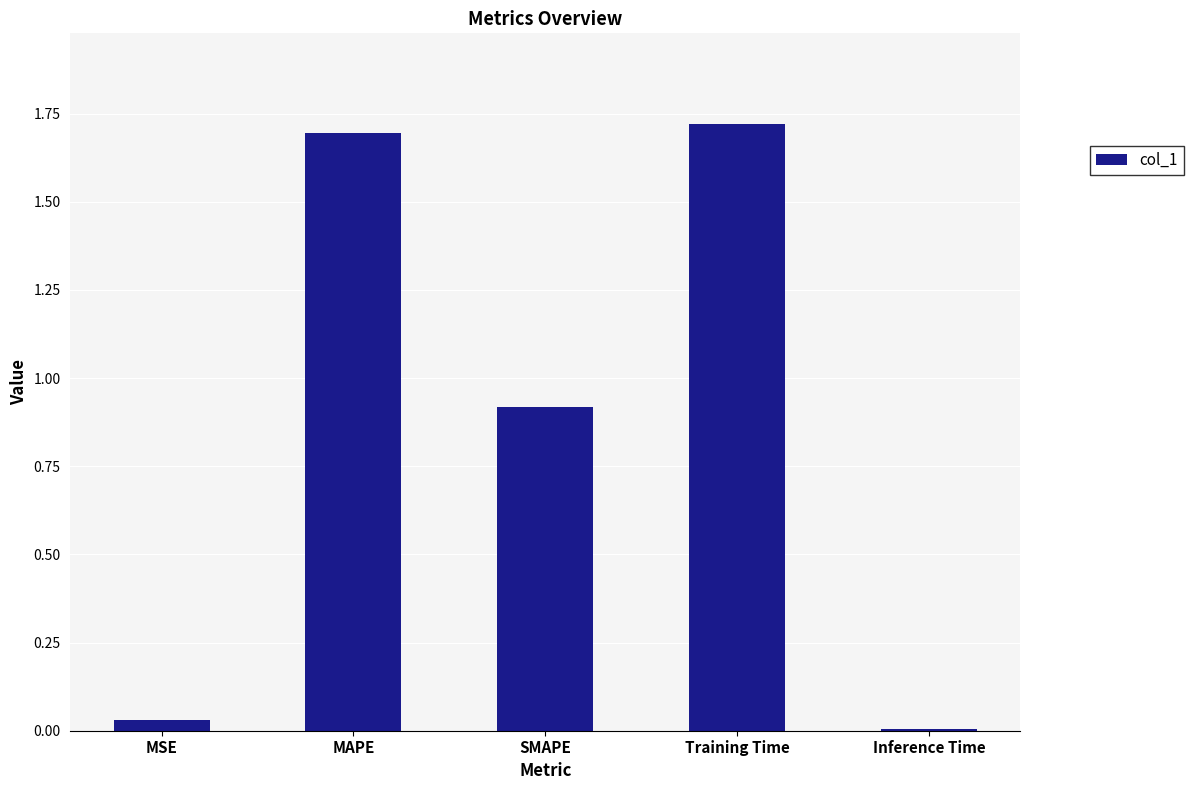

What is the label of the 2nd bar from the left?

MAPE